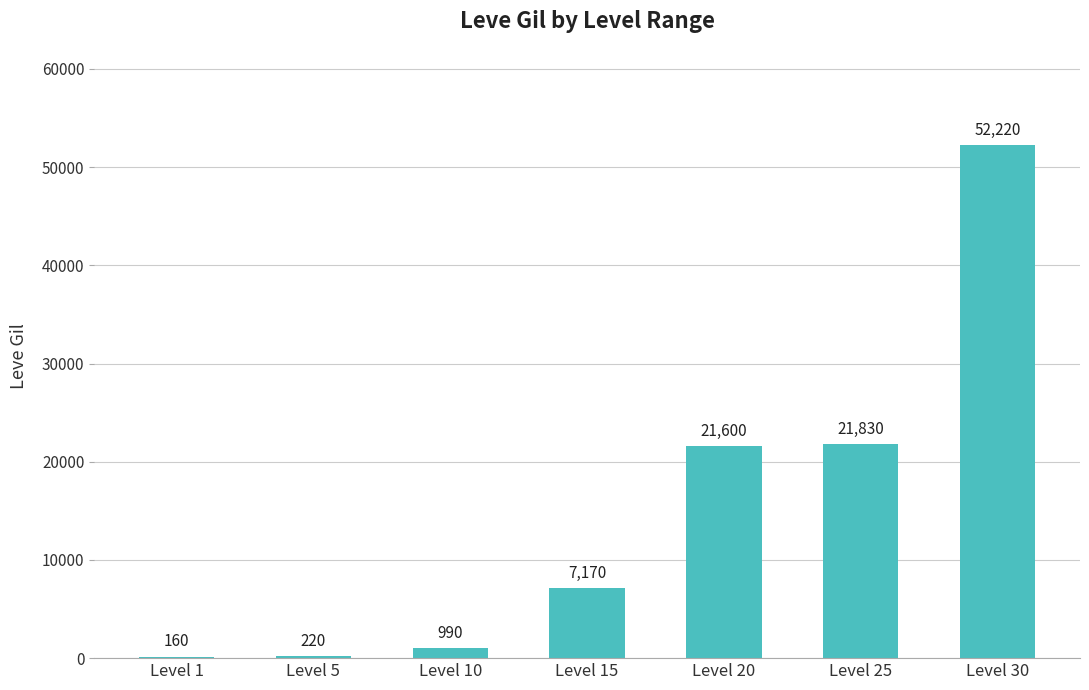

Reading left to right, extract all data points from this chart.

Level 1=160	Level 5=220	Level 10=990	Level 15=7170	Level 20=21600	Level 25=21830	Level 30=52220